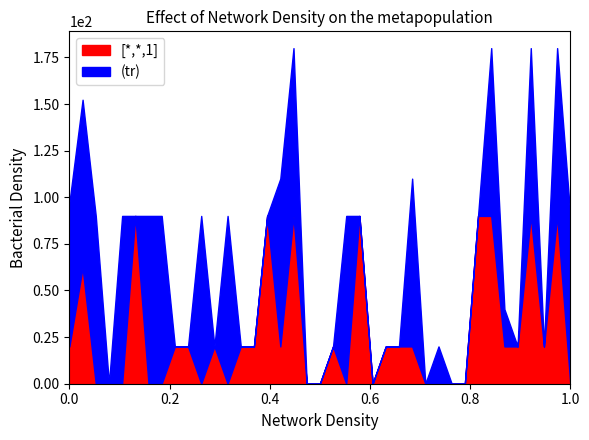

At how many categories does at least one series exceed 2?

39